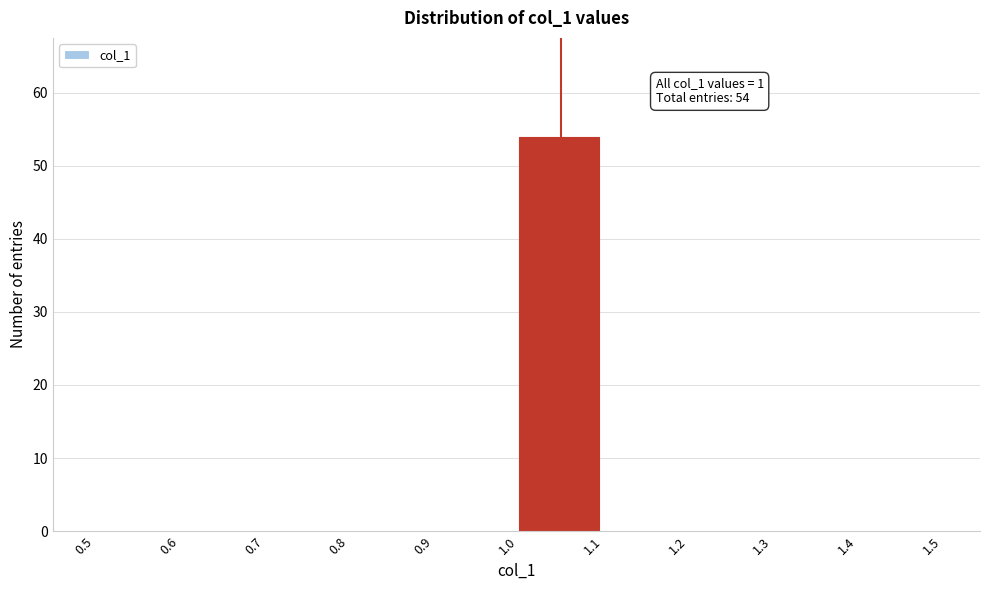

Which range on the x-axis has the tallest bar?

1.0 to 1.1